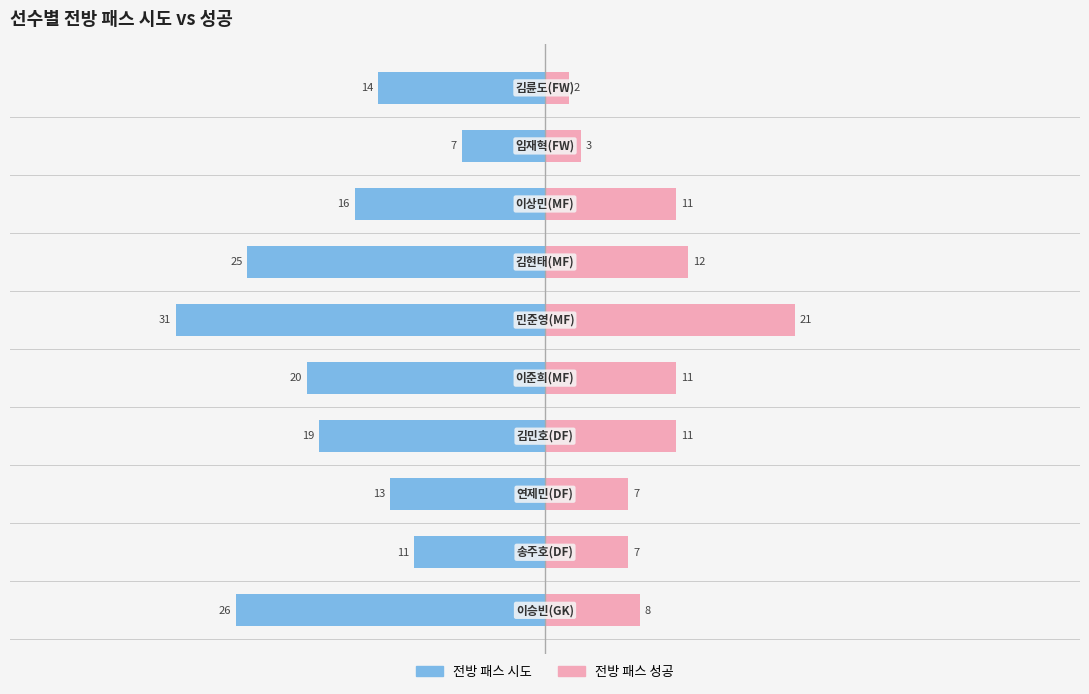

True or false: 전방 패스 시도 has a value of -31 at 4.

False